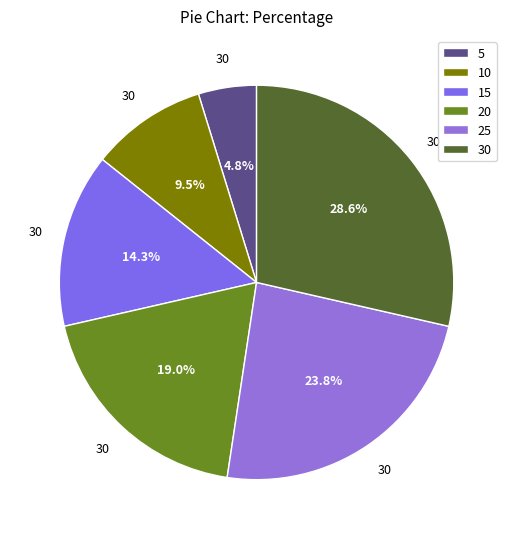

Is there any slice that represents more than half of the pie?

No